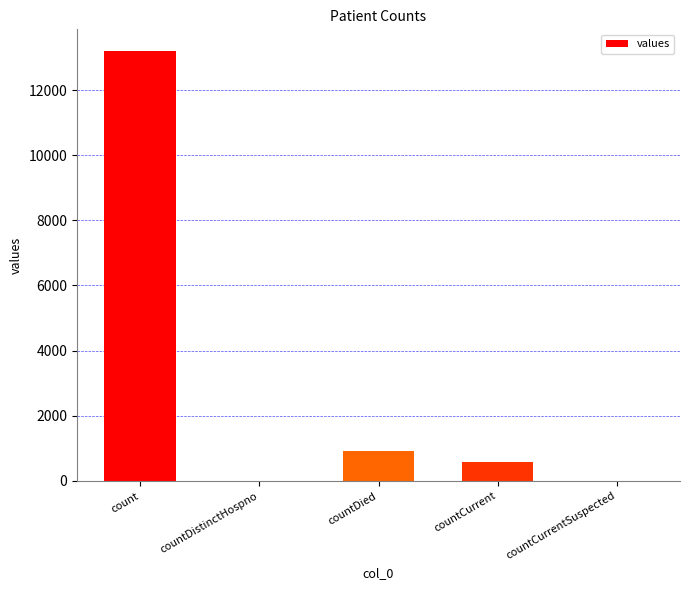

What is the change in value from countDied to countCurrentSuspected?

-924